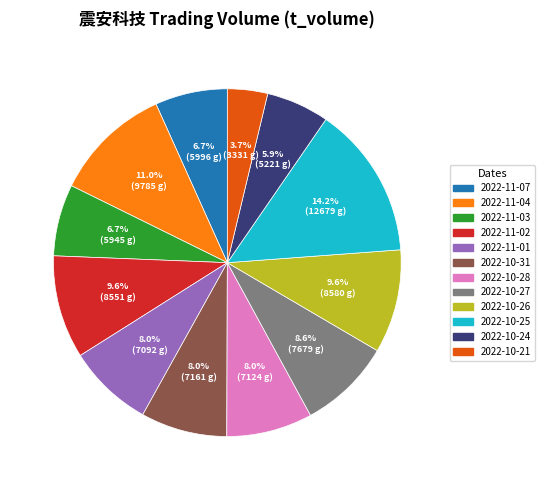

Do 2022-10-28 and 2022-10-21 together represent more than half of the pie?

No